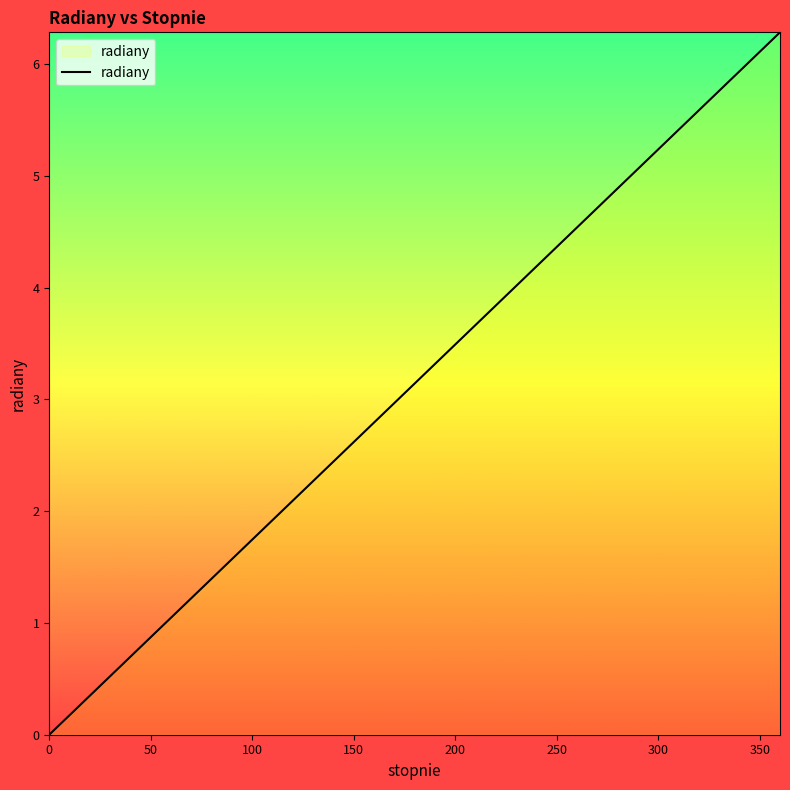

What is the maximum value shown in the chart?

6.3